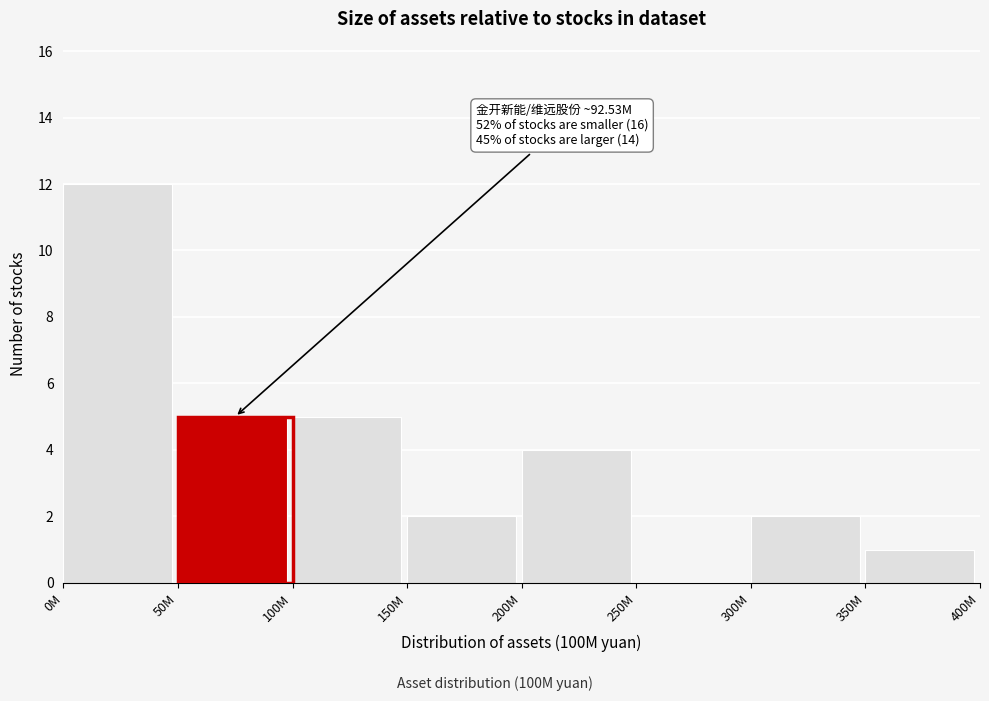

Reading left to right, list all the values displayed in this chart.

0M=12	50M=5	100M=5	150M=2	200M=4	250M=0	300M=2	350M=1